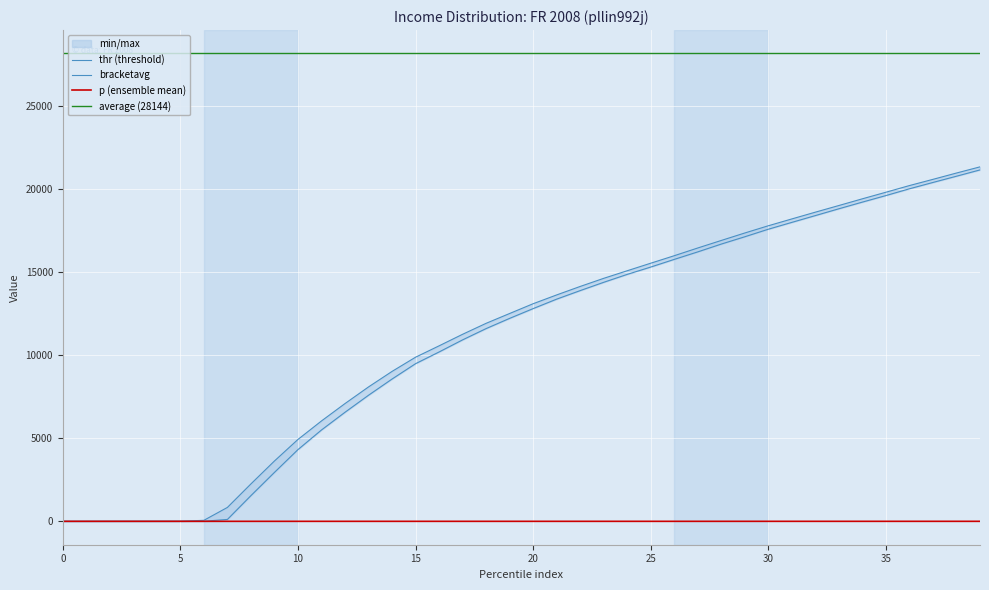

True or false: p and thr cross at least once.

False